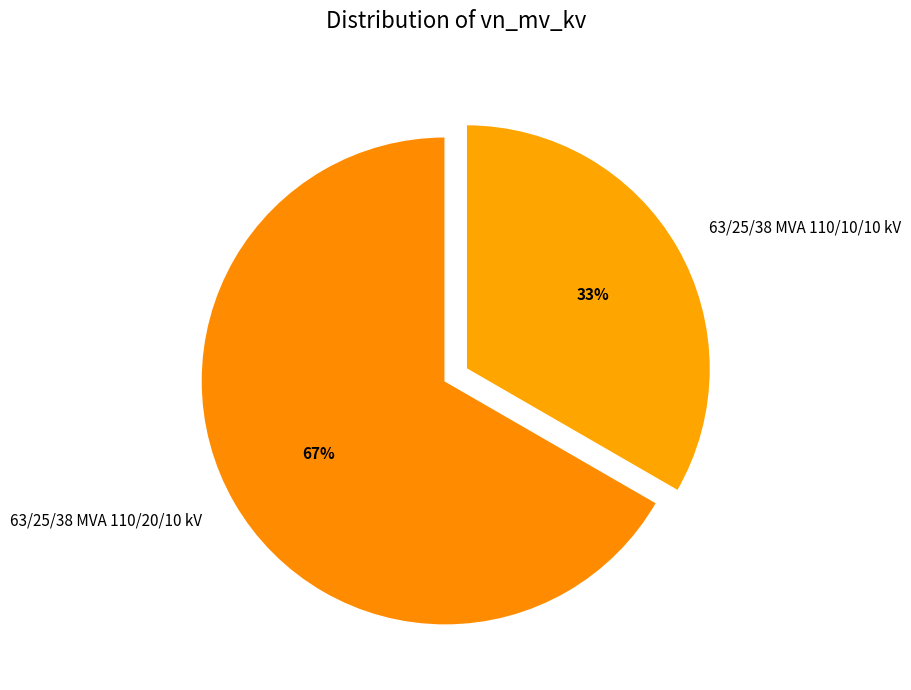

Which has a higher value, 63/25/38 MVA 110/10/10 kV or 63/25/38 MVA 110/20/10 kV?

63/25/38 MVA 110/20/10 kV